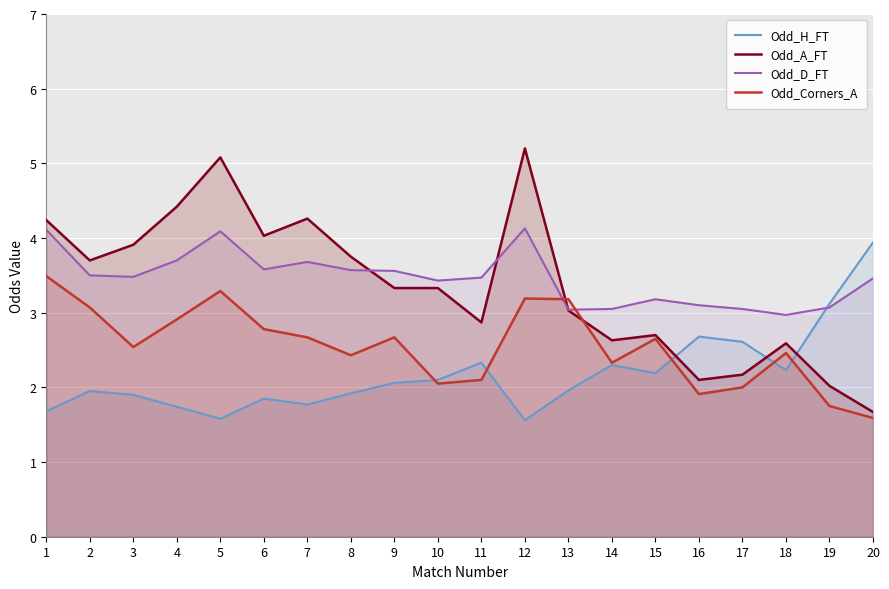

Where is Odd_Corners_A nearest to the value 2?

17